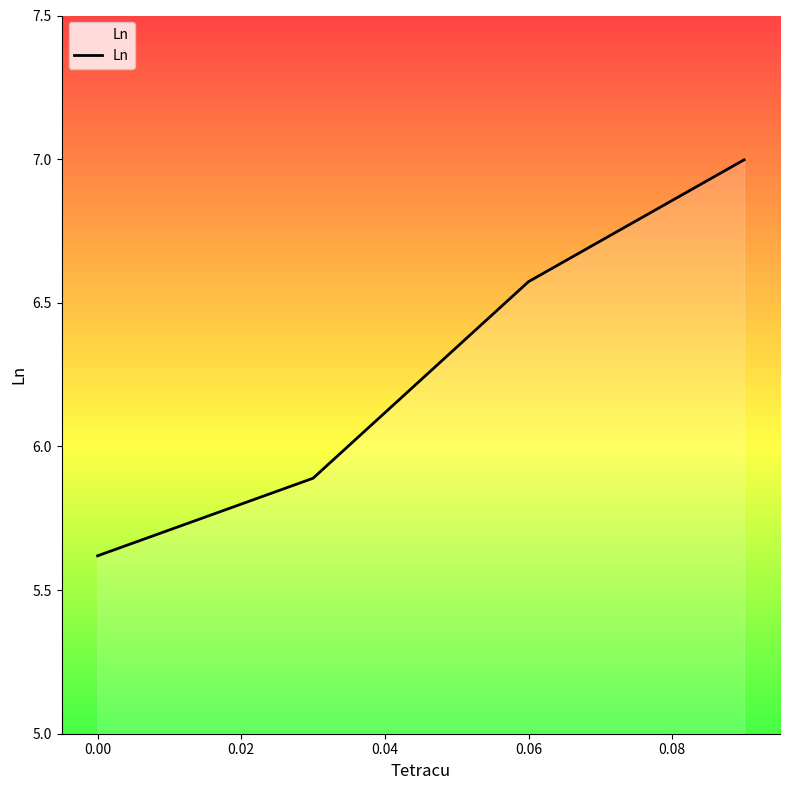

What is the difference between the second highest and minimum values?

1.0